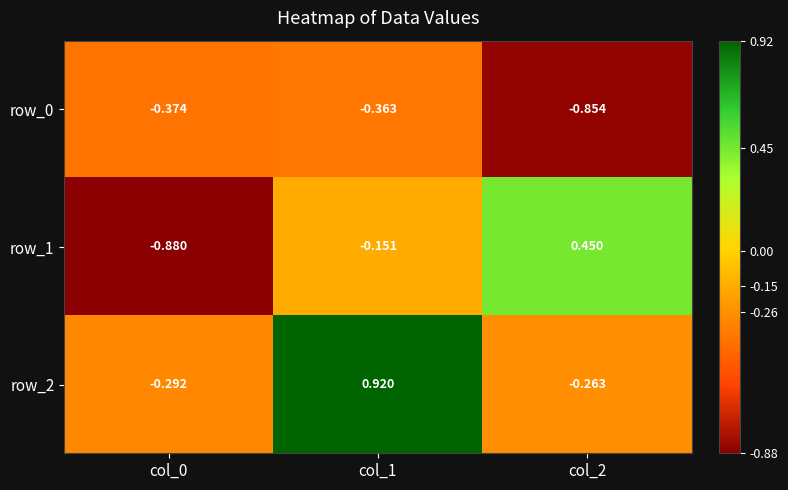

What is the spread (max minus min) of values at col_1?

1.3